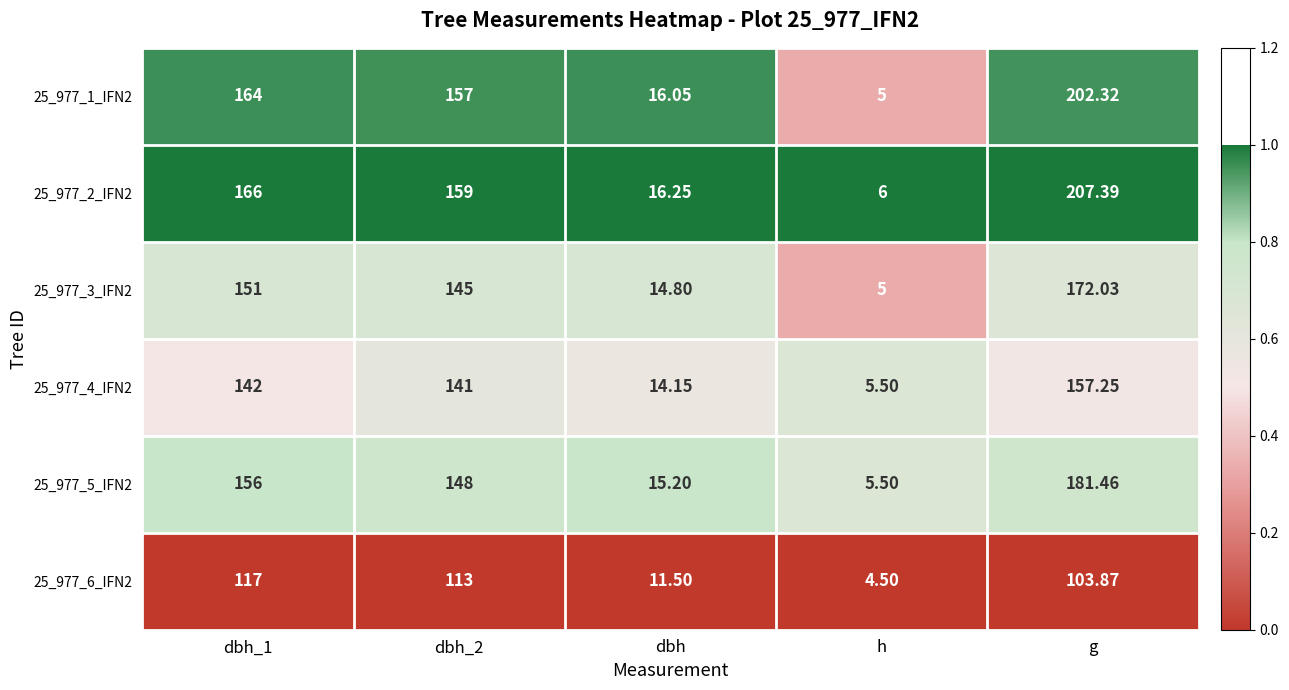

Is the value of 25_977_4_IFN2 at dbh_2 greater than the value of 25_977_6_IFN2 at dbh?

Yes